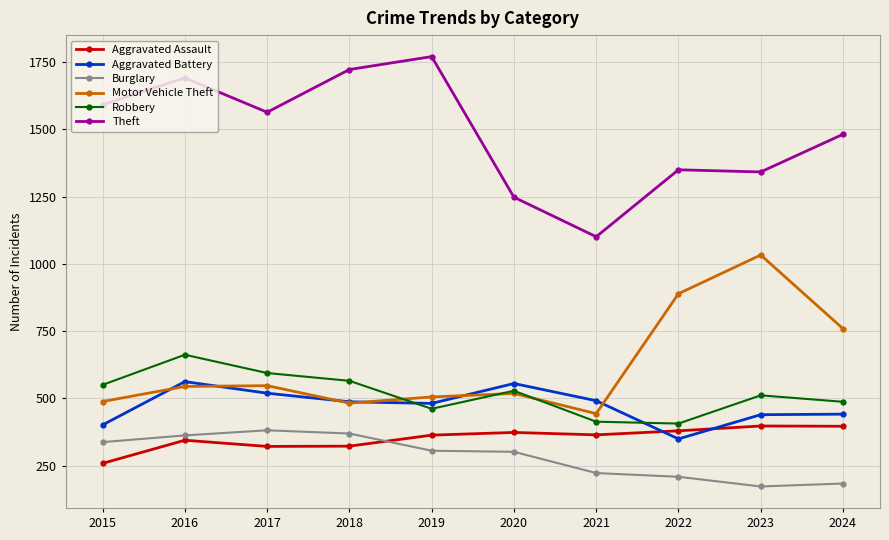

The Theft series shows 2259 at 2024. True or false?

False